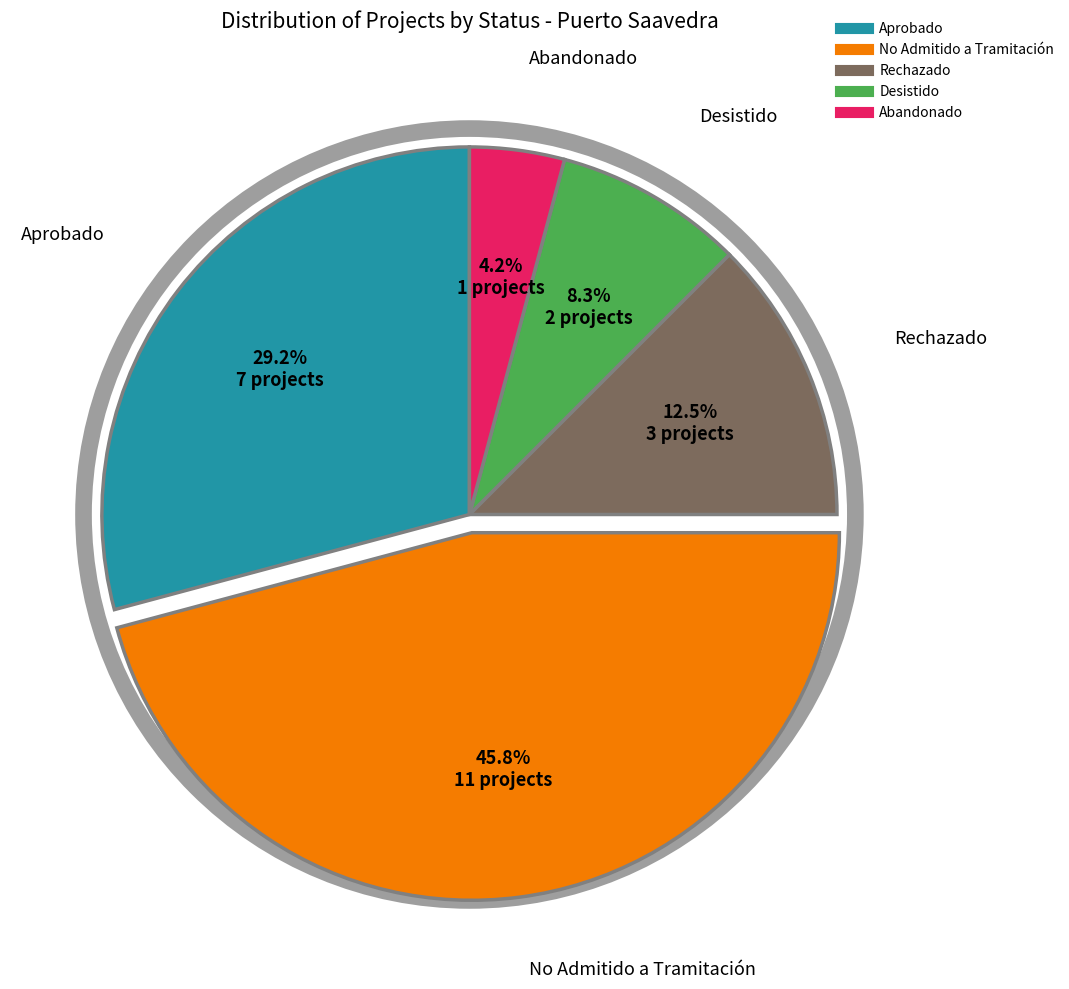

Is the sum of No Admitido a Tramitación and Desistido greater than half?

Yes